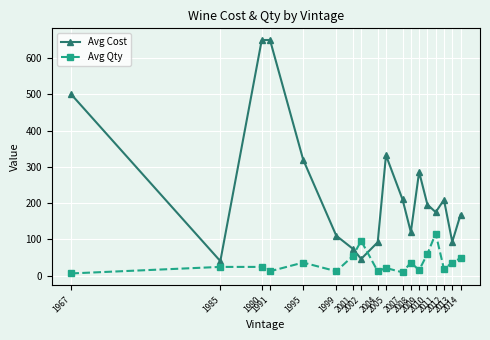

How many lines are shown in the chart?

2